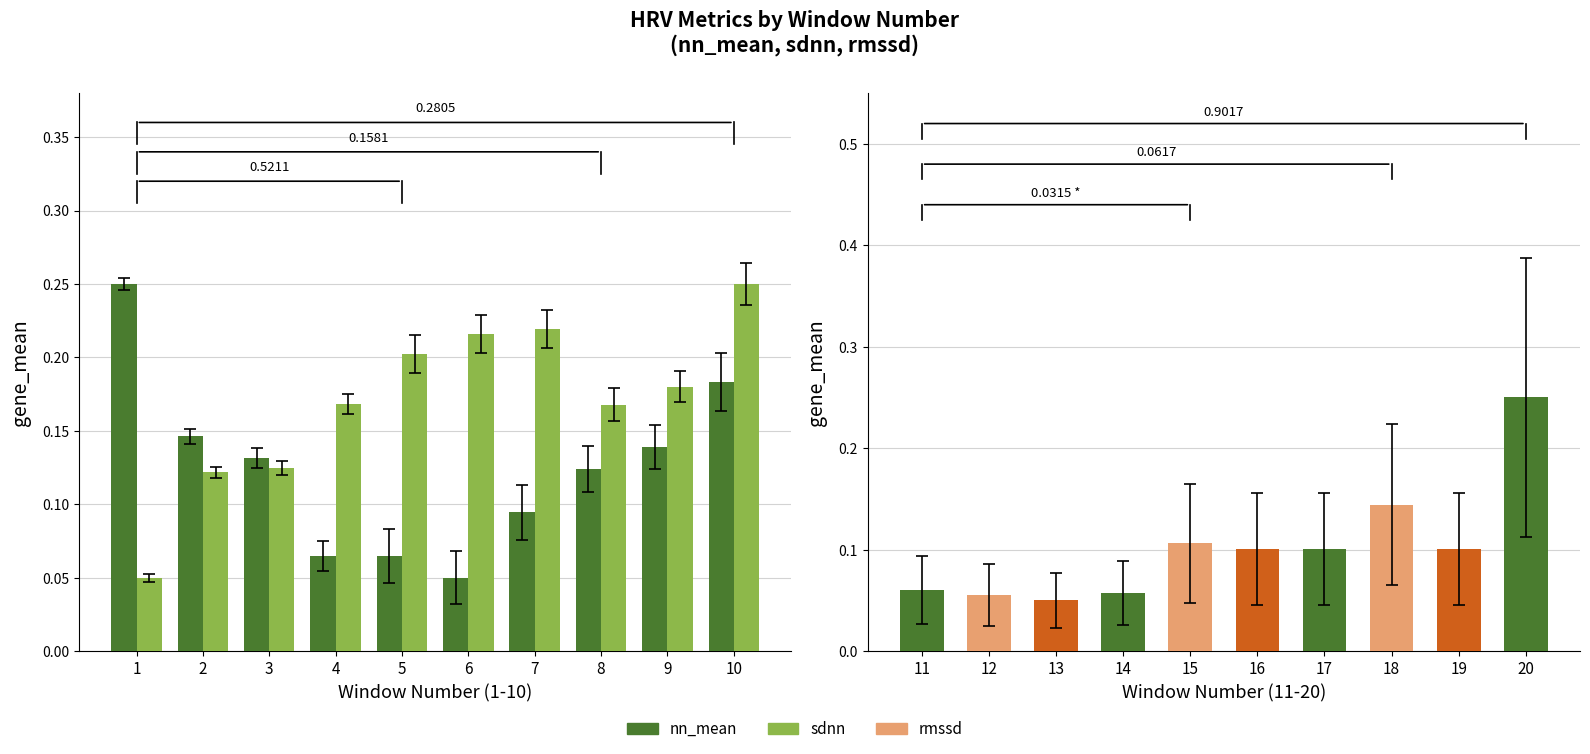

What is the difference between the maximum and minimum values in the sdnn series?

0.2